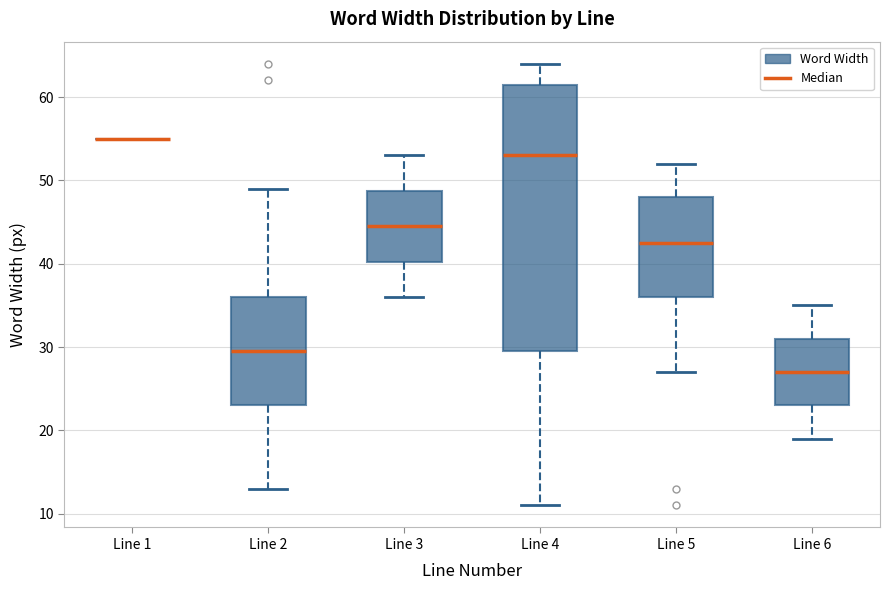

Comparing the boxes themselves (not the whiskers), which one is the tallest?

Line 4